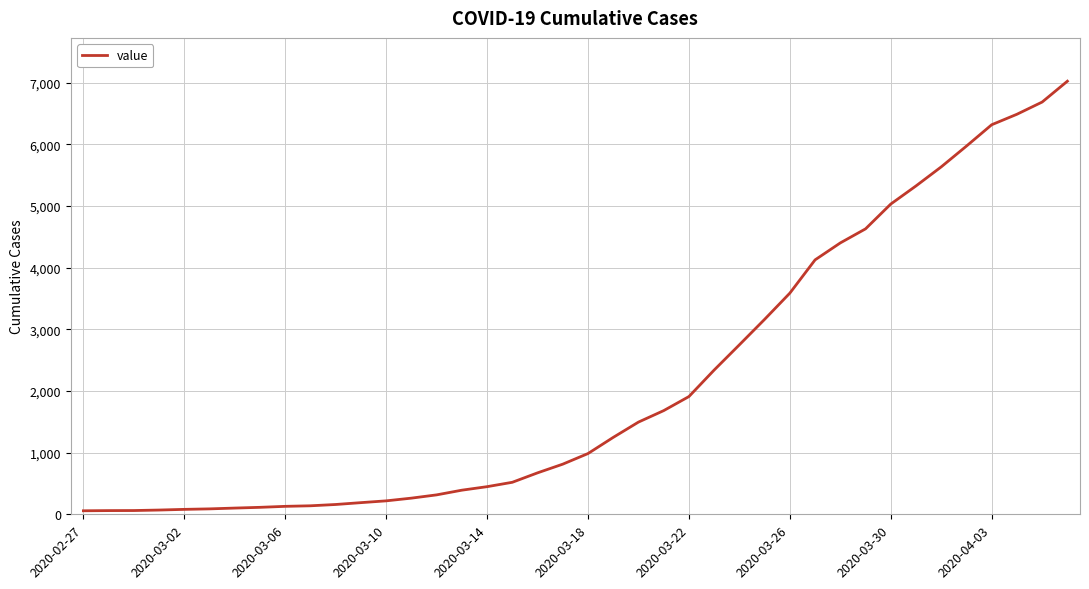

What is the greatest value displayed?

7022